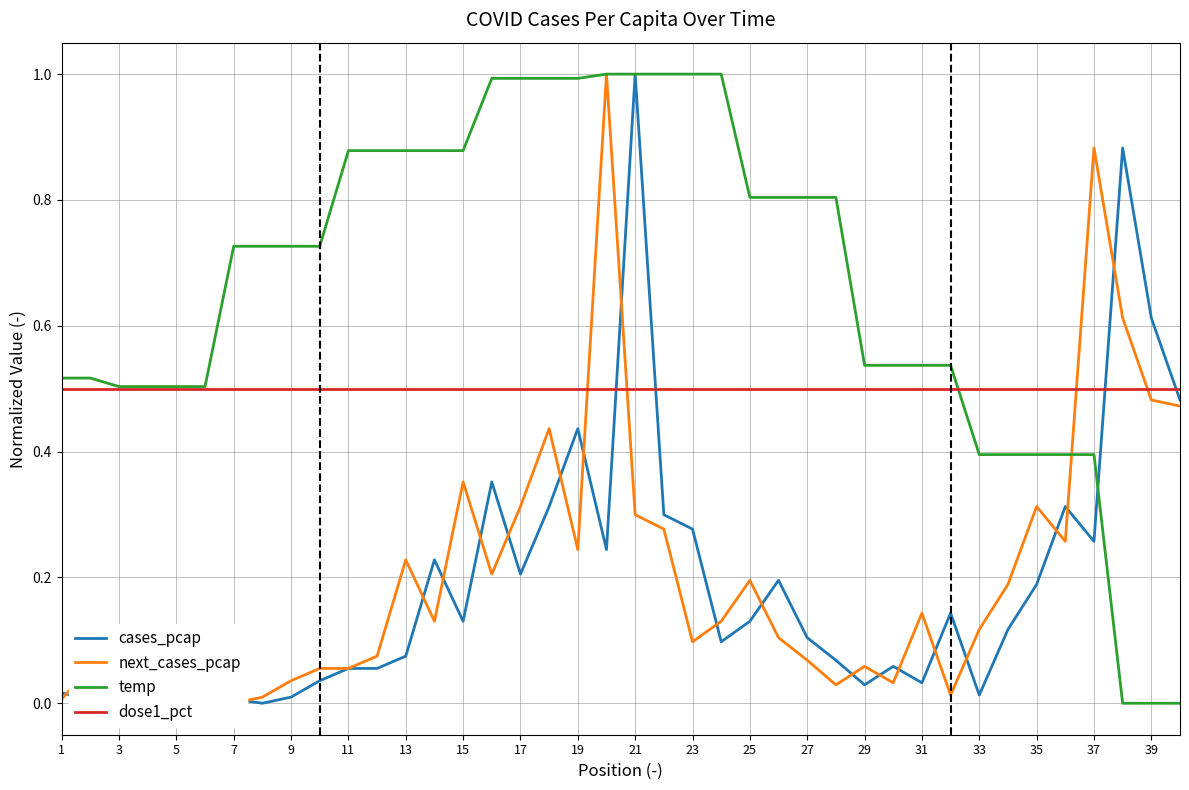

The value of dose1_pct at 1 is 0.7. True or false?

False